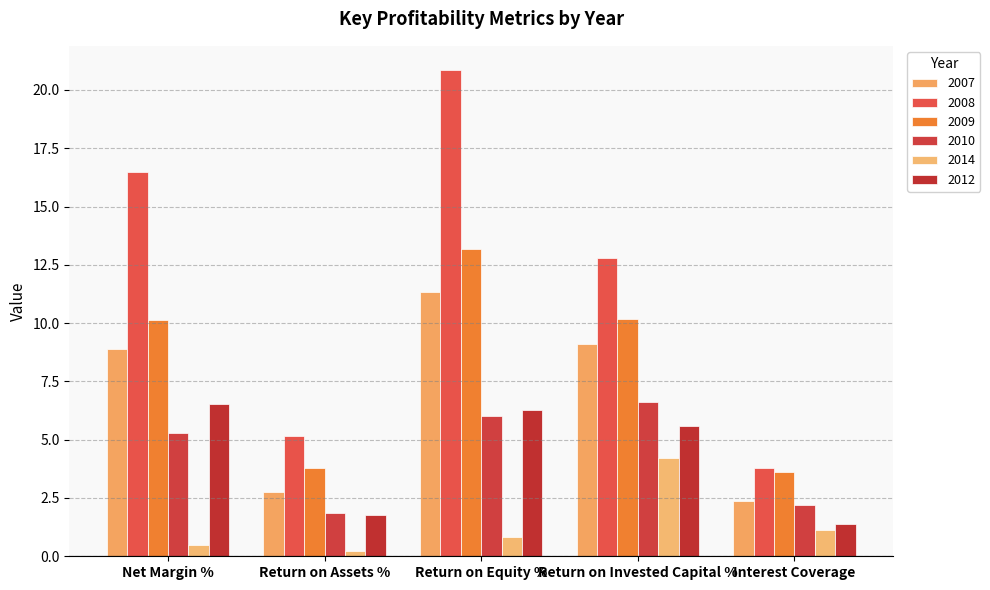

Which category has the lowest value across all series?

Return on Assets %